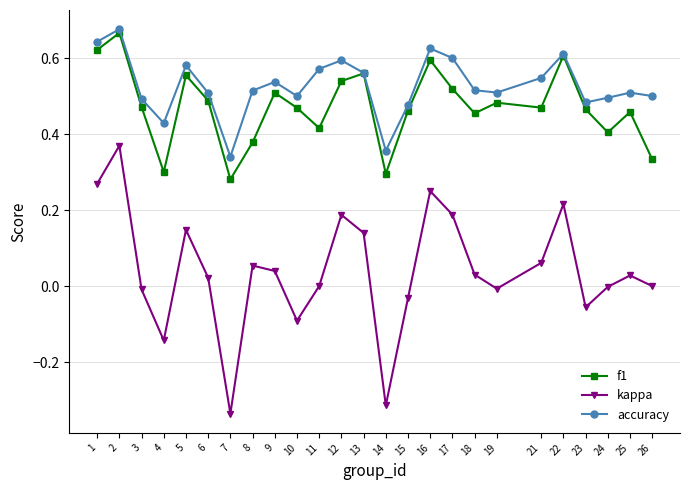

Which series has the widest spread of values?

kappa